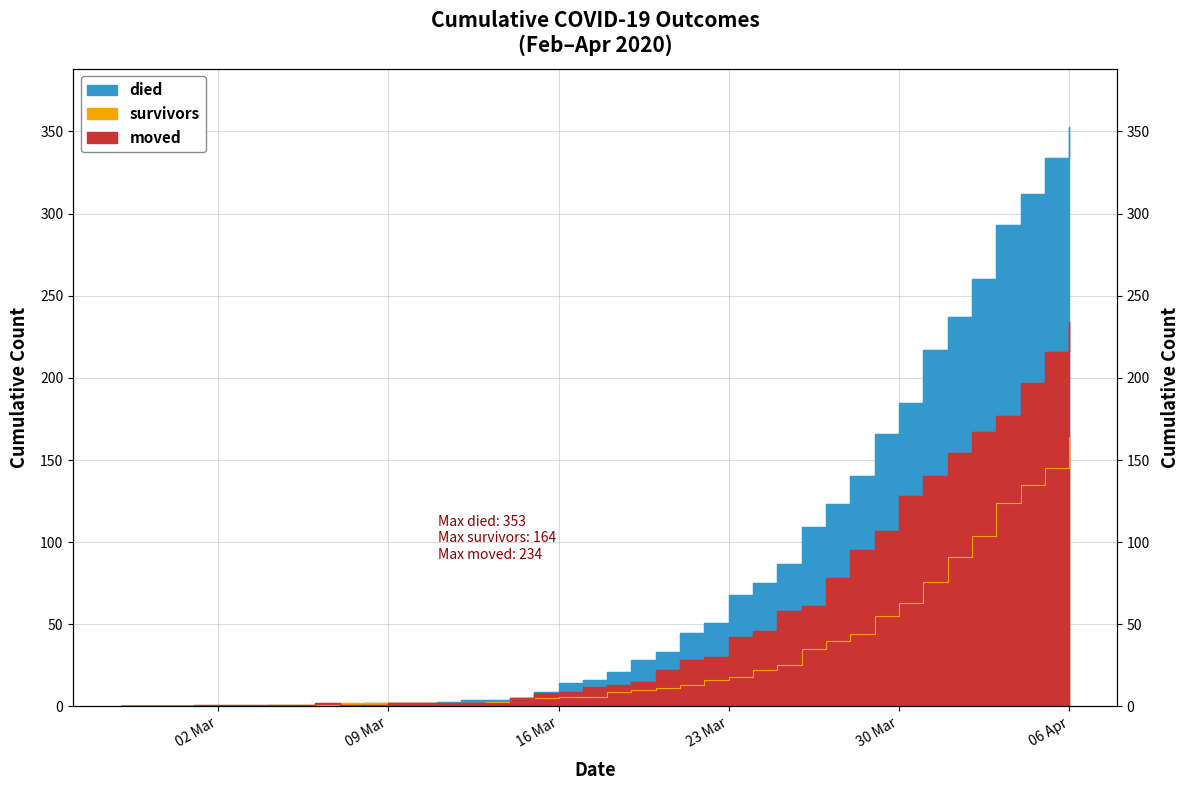

What are all the series names shown in the legend?

survivors, died, moved